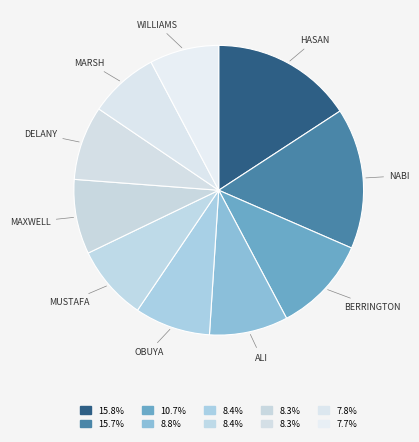

What is the largest slice in the pie chart?

Shakib Al Hasan